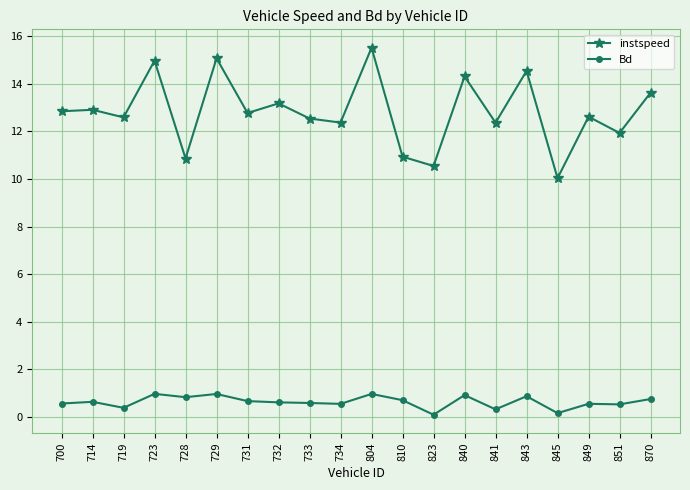

What is the value of the Bd point at the 14th from the left?

0.9